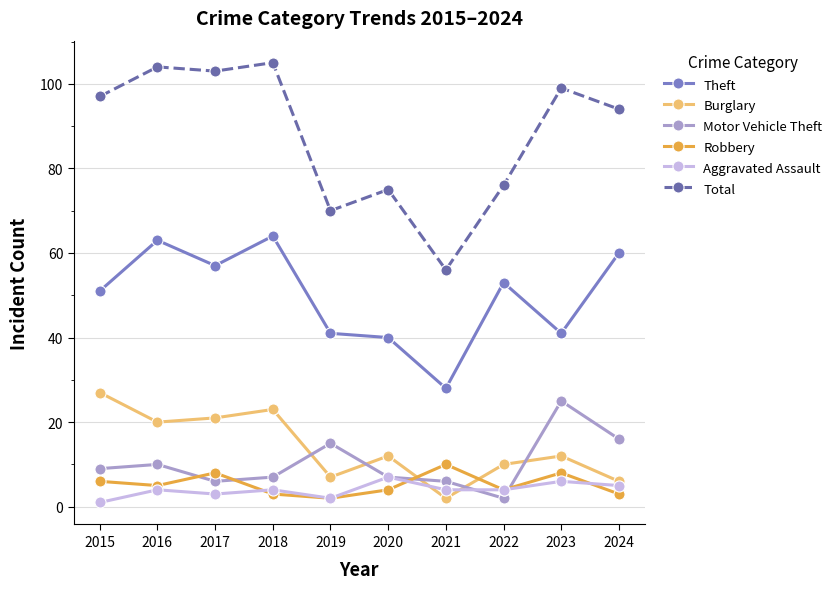

Does the chart have visible grid lines?

Yes